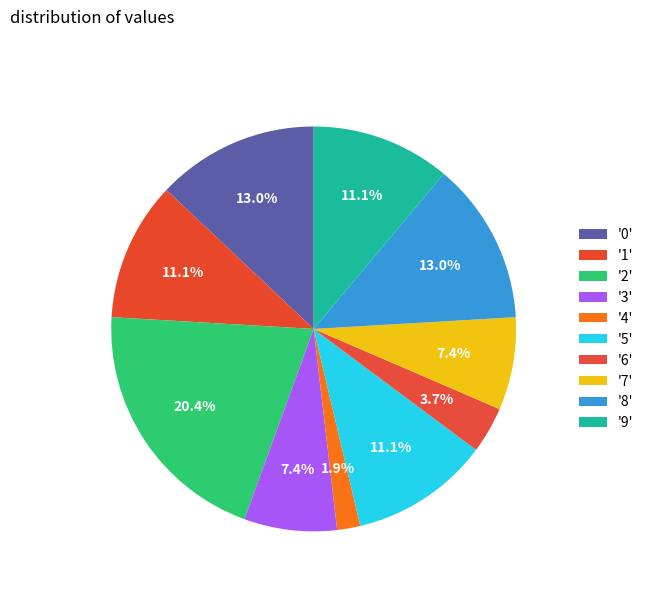

How many slices are in this pie chart?

10